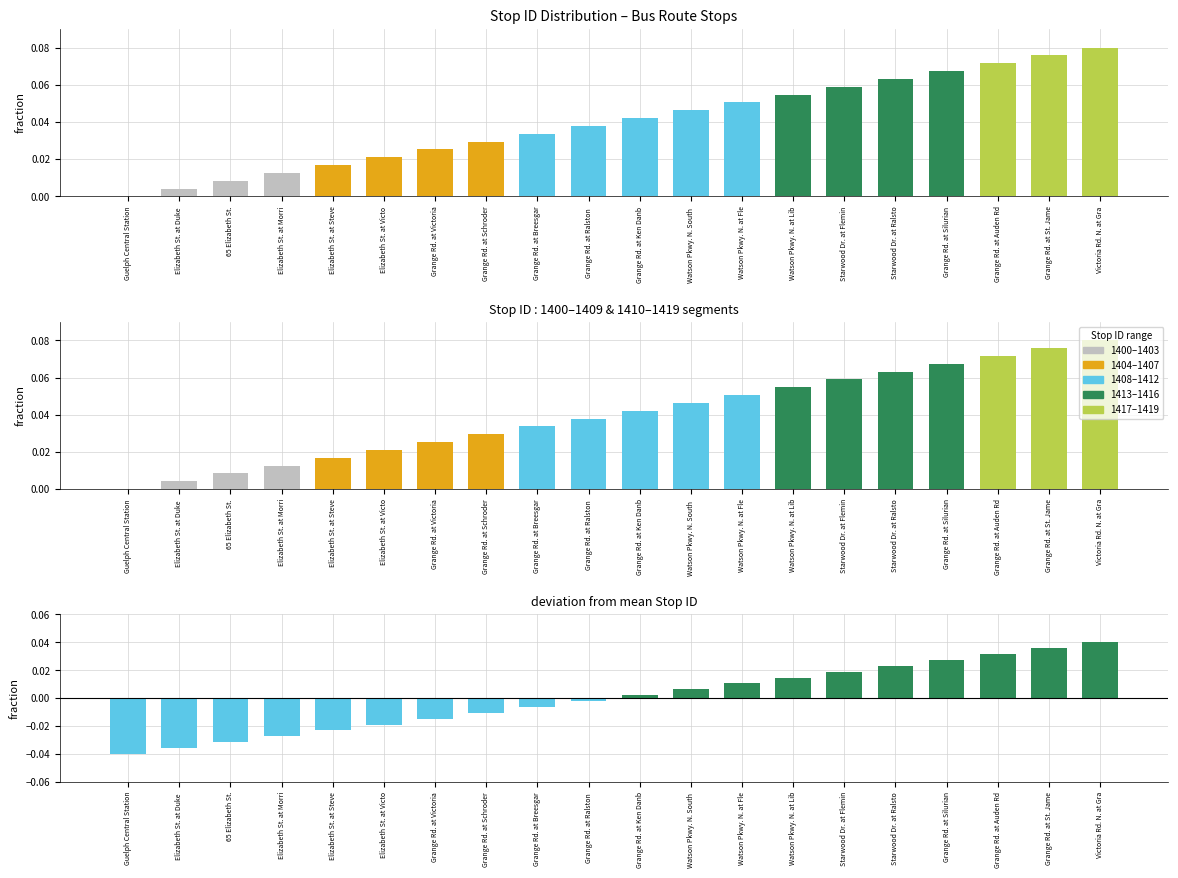

Rank the categories by Stop ID value from lowest to highest.

Guelph Central Station, Elizabeth St. at Duke , 65 Elizabeth St., Elizabeth St. at Morri, Elizabeth St. at Steve, Elizabeth St. at Victo, Grange Rd. at Victoria, Grange Rd. at Schroder, Grange Rd. at Breesgar, Grange Rd. at Ralston , Grange Rd. at Ken Danb, Watson Pkwy. N. South , Watson Pkwy. N. at Fle, Watson Pkwy. N. at Lib, Starwood Dr. at Flemin, Starwood Dr. at Ralsto, Grange Rd. at Silurian, Grange Rd. at Auden Rd, Grange Rd. at St. Jame, Victoria Rd. N. at Gra